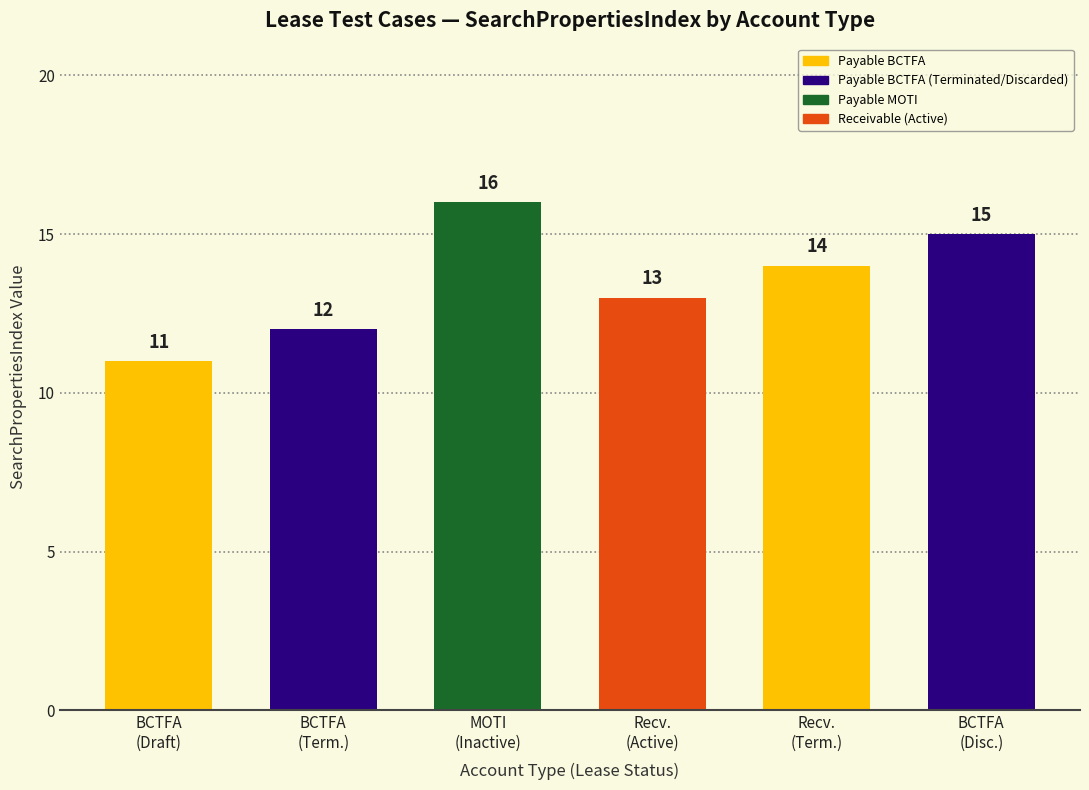

At which label is the value closest to 13?

Recv.
(Active)